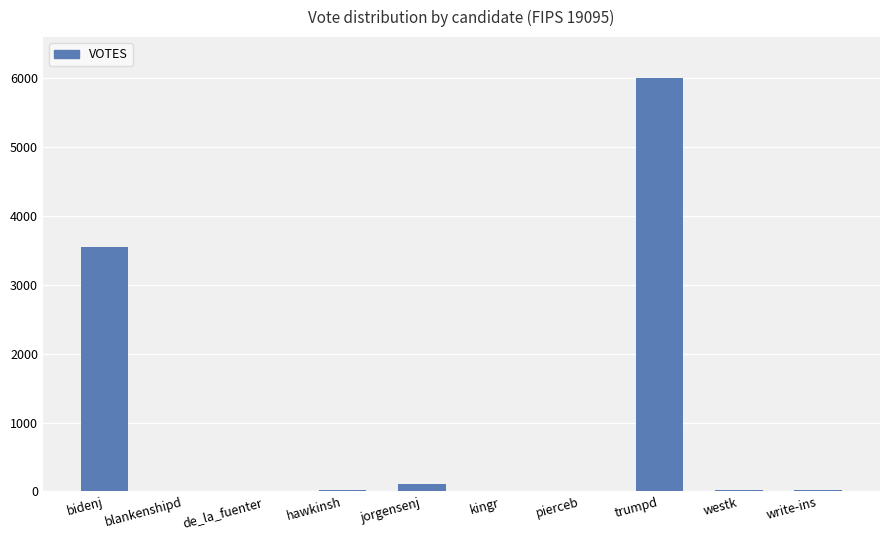

How many distinct data groups are displayed?

1